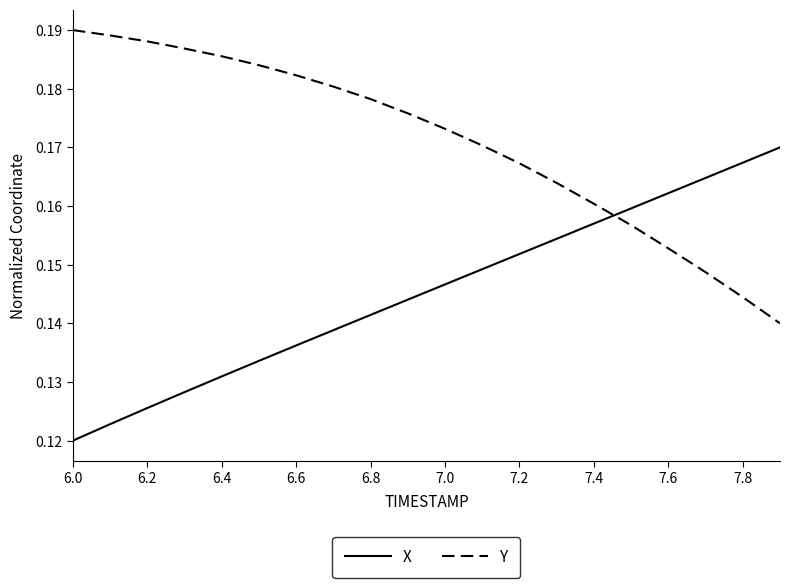

How many times do Y and X cross each other?

1